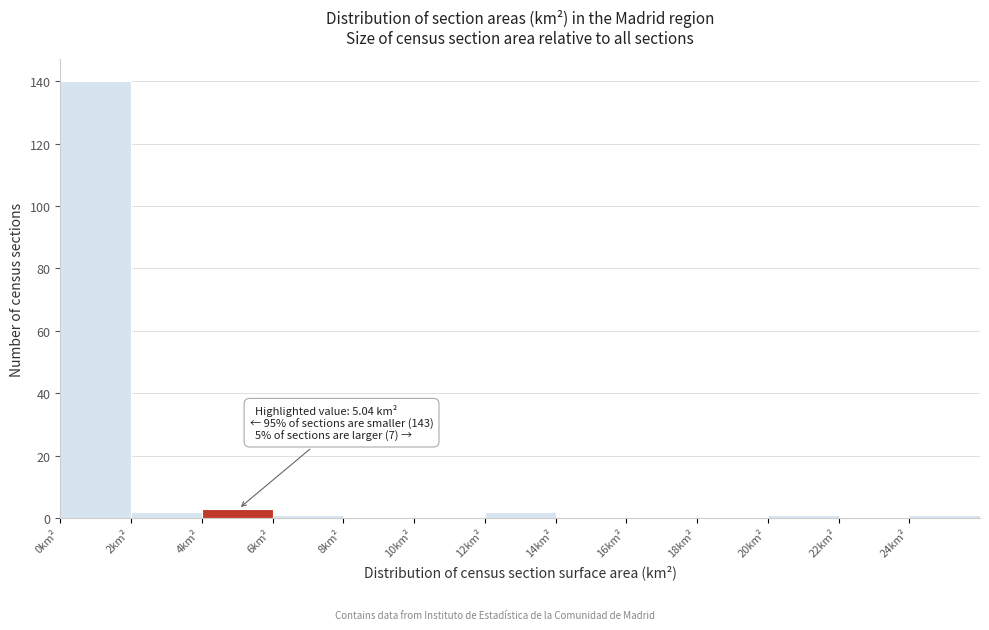

Over which range of the x-axis is the bar tallest?

0 to 2